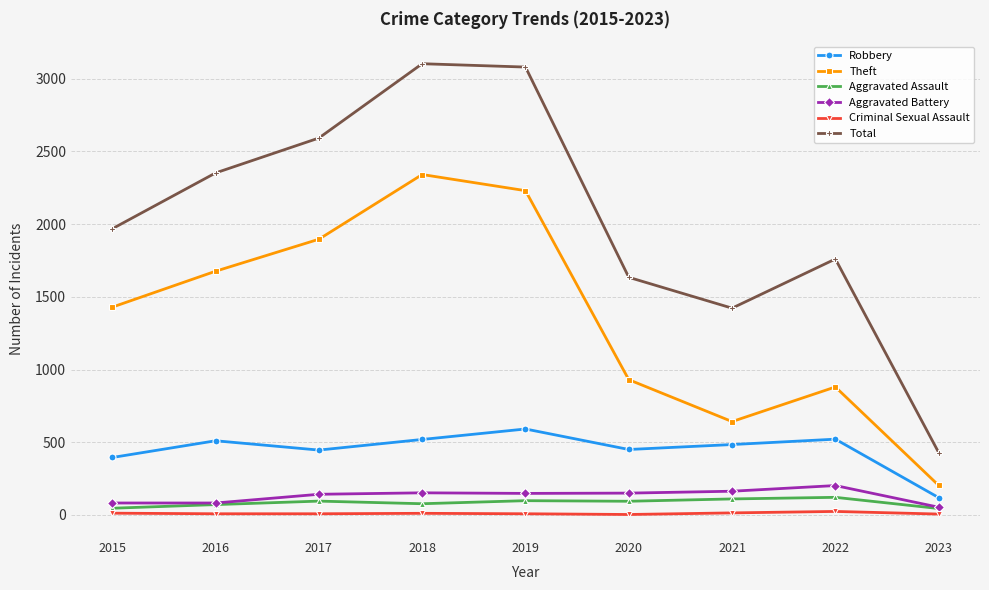

Which series changed the most between 2019 and 2023?

Total